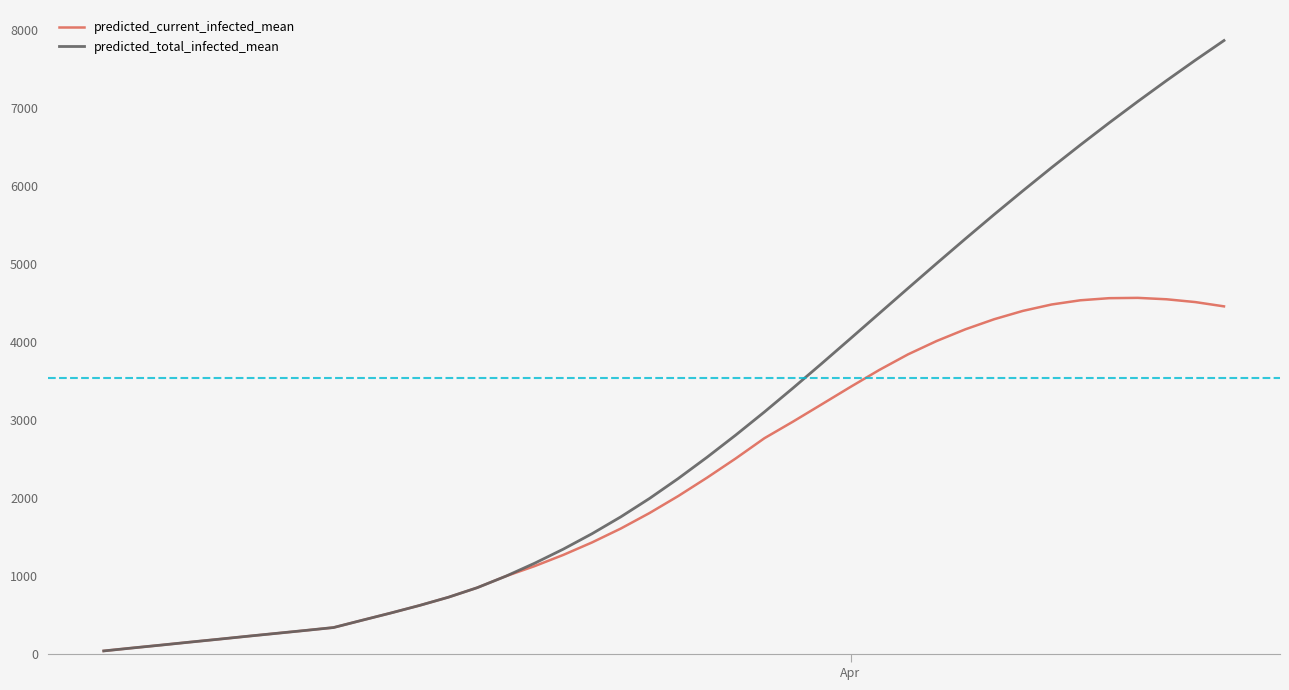

Count the number of categories in the chart.

40